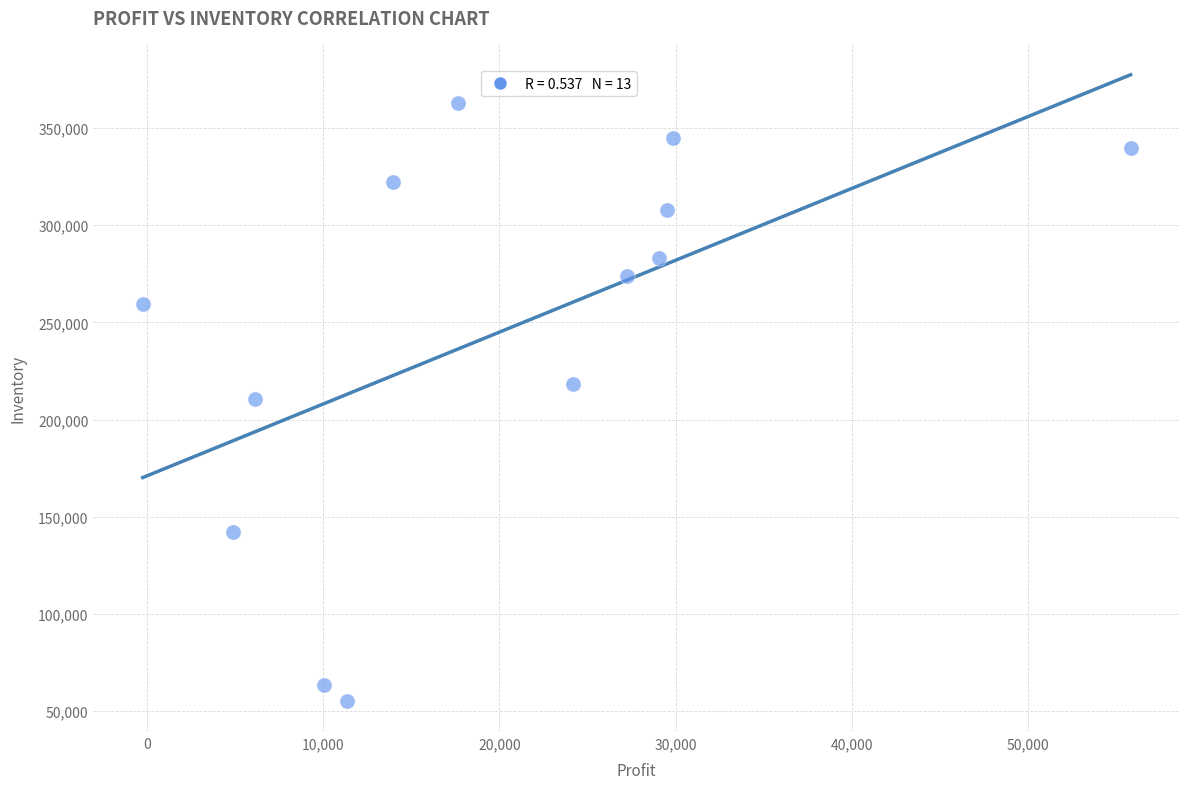

What is the range of X values (max minus min)?

56035